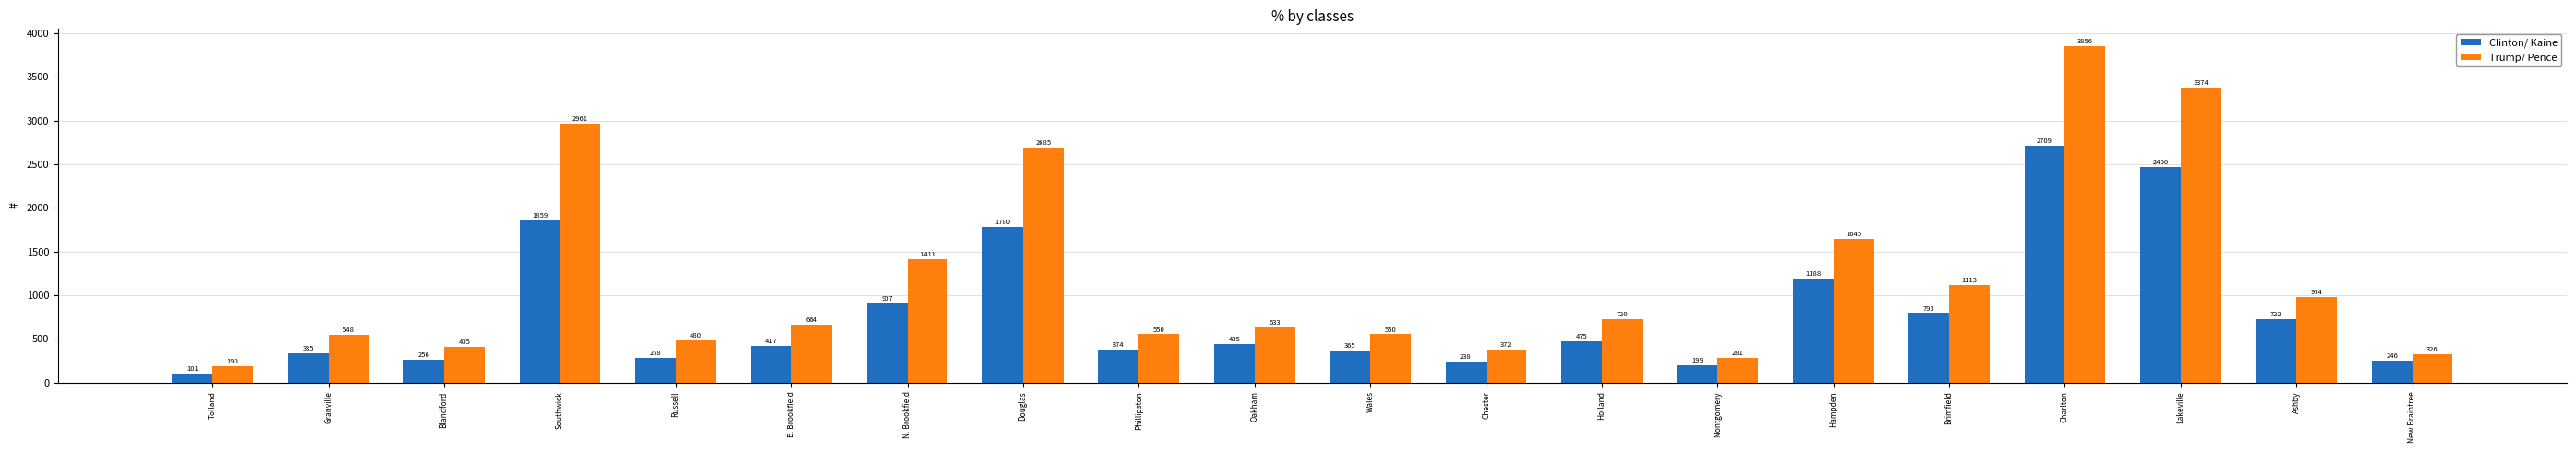

True or false: Clinton/ Kaine has a value of 1780 at Douglas.

True